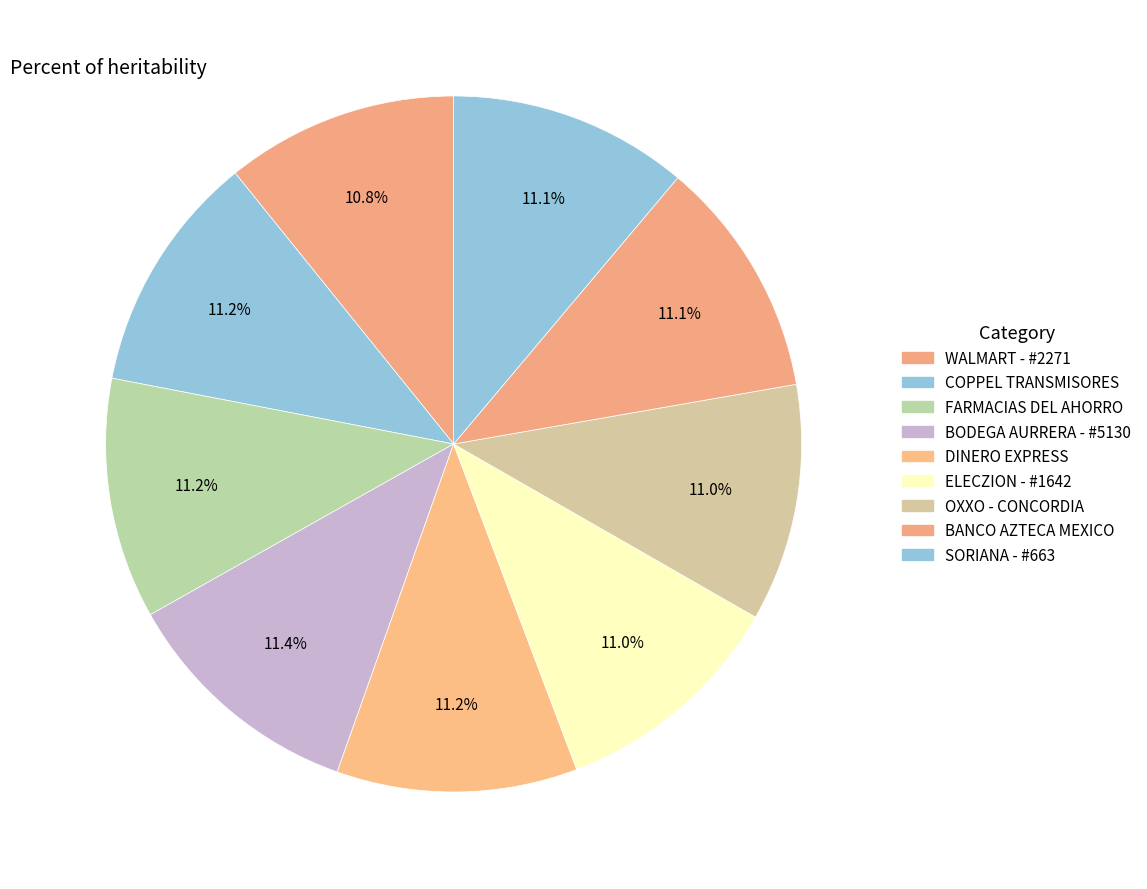

Count the number of slices in the pie.

9